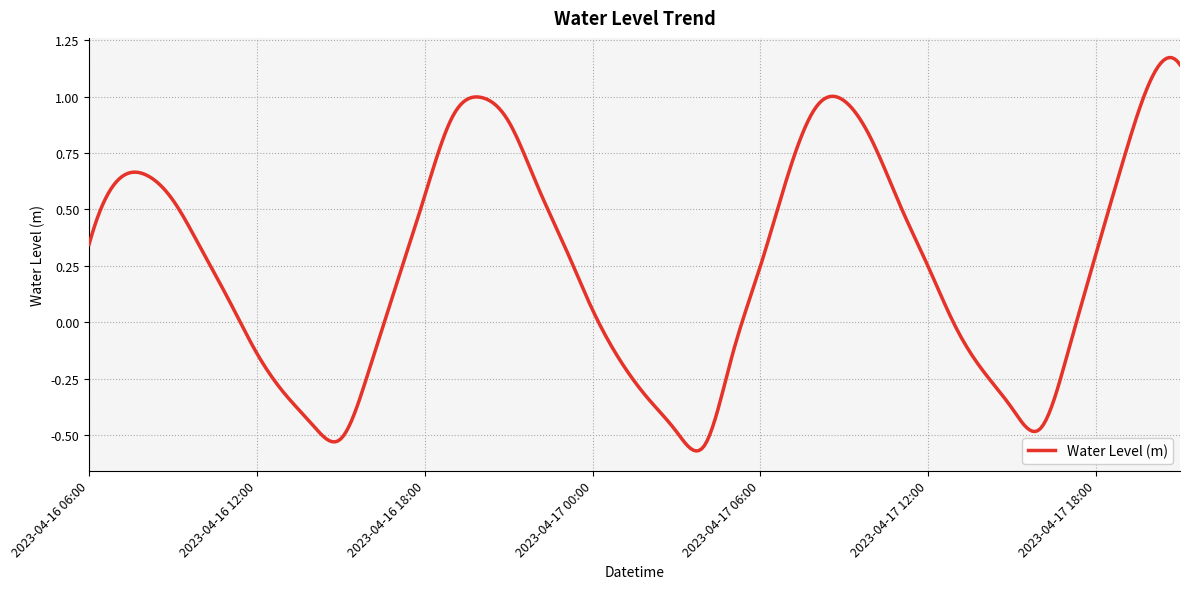

What is the difference between the maximum and minimum values?

1.7